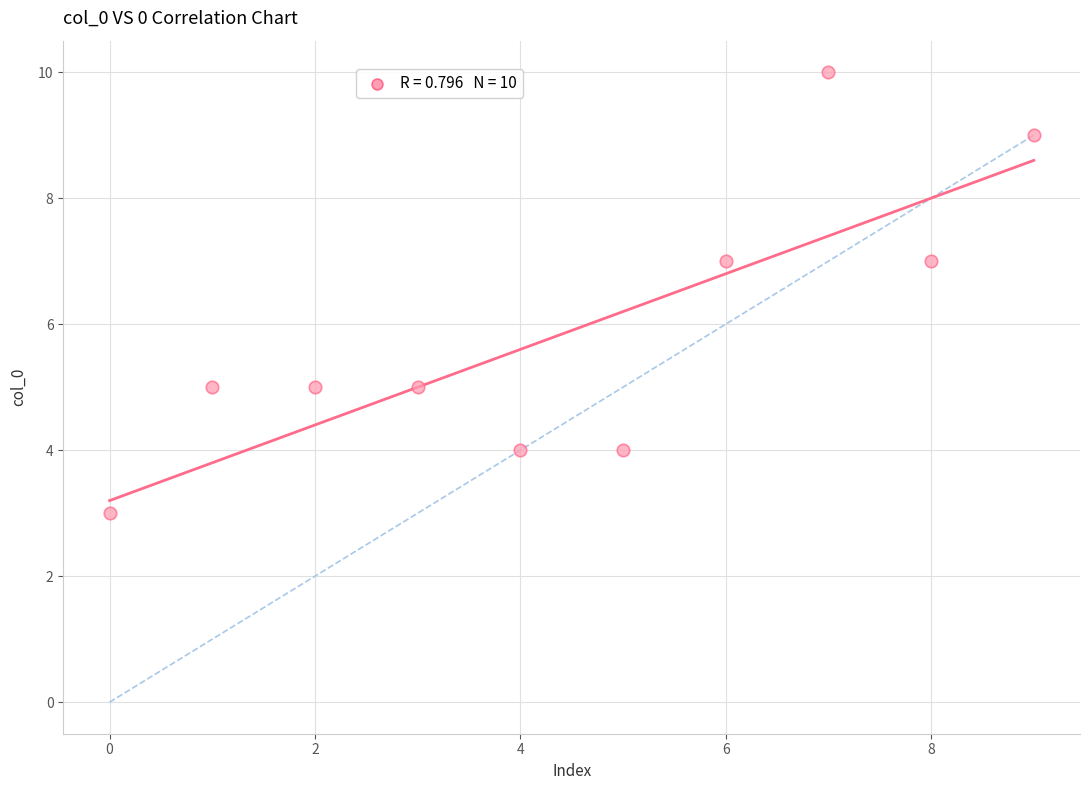

What is the average Y value?

6